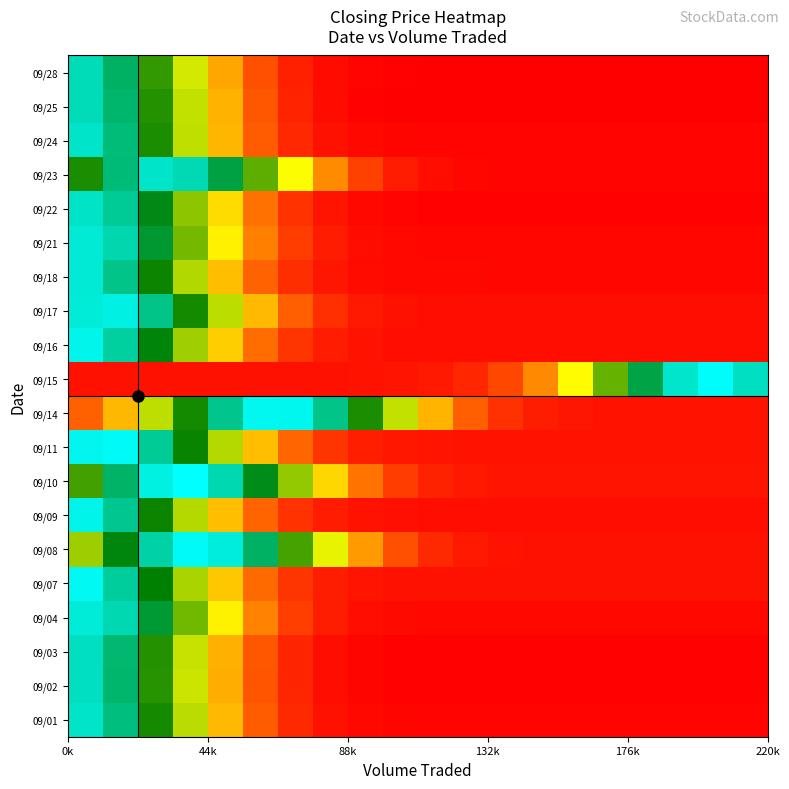

Reading right to left, list all the values displayed in this chart.

09/01: 223.1	223.1	223.1	223.1	223.1	223.1	223.1	223.1	223.1	223.2	223.4	224.4	227.4	235.0	251.3	280.8	324.8	377.3	424.3	449.0
09/02: 222.3	222.3	222.3	222.3	222.3	222.3	222.3	222.3	222.3	222.3	222.6	223.5	226.2	233.2	248.7	276.9	319.6	371.4	418.9	445.5
09/03: 222.3	222.3	222.3	222.3	222.3	222.3	222.3	222.3	222.3	222.4	222.7	223.6	226.4	233.6	249.3	278.0	321.0	373.0	420.2	446.0
09/04: 224.2	224.2	224.2	224.2	224.2	224.2	224.2	224.2	224.2	224.4	224.8	226.4	230.9	241.5	262.9	298.8	348.0	400.9	441.2	453.7
09/07: 227.1	227.1	227.1	227.1	227.1	227.1	227.1	227.1	227.1	227.1	227.4	228.4	231.3	238.8	255.2	285.1	330.1	384.6	434.2	461.6
09/08: 227.1	227.1	227.1	227.1	227.1	227.2	227.3	227.9	229.8	235.0	247.2	271.1	310.2	362.1	415.9	454.3	462.5	437.0	388.2	333.6
09/09: 226.4	226.4	226.4	226.4	226.4	226.4	226.4	226.4	226.4	226.4	226.7	227.6	230.4	237.5	253.3	282.4	326.4	380.4	430.3	458.8
09/10: 228.0	228.0	228.0	228.0	228.0	228.0	228.1	228.4	229.5	232.7	240.9	258.6	290.2	336.9	392.1	440.9	465.8	456.5	417.1	362.6
09/11: 227.8	227.8	227.8	227.8	227.8	227.8	227.8	227.8	227.9	228.1	229.0	231.6	238.5	254.0	282.6	326.5	380.9	432.3	462.8	460.2
09/14: 227.7	227.7	227.7	227.7	227.9	228.7	231.1	237.5	251.9	279.1	321.7	375.5	427.7	460.8	461.4	429.4	377.5	323.5	280.4	252.6
09/15: 445.4	464.7	449.6	406.6	351.7	301.7	265.6	244.3	233.9	229.5	228.0	227.6	227.5	227.4	227.4	227.4	227.4	227.4	227.4	227.4
09/16: 226.1	226.1	226.1	226.1	226.1	226.1	226.1	226.1	226.1	226.2	226.5	227.5	230.7	238.9	256.2	287.4	333.3	387.5	435.2	459.3
09/17: 225.9	225.9	225.9	225.9	225.9	225.9	225.9	225.9	225.9	226.2	227.0	229.7	236.7	252.1	280.5	324.0	377.5	427.6	456.7	453.3
09/18: 224.1	224.1	224.1	224.1	224.1	224.1	224.1	224.1	224.1	224.2	224.5	225.5	228.5	236.2	252.9	282.9	327.4	380.5	427.8	452.6
09/21: 223.8	223.8	223.8	223.8	223.8	223.8	223.8	223.8	223.9	224.0	224.4	226.0	230.4	241.1	262.4	298.2	347.1	399.8	440.0	452.5
09/22: 222.3	222.3	222.3	222.3	222.3	222.3	222.3	222.3	222.4	222.5	222.9	224.3	228.3	238.0	257.8	291.7	339.0	391.1	432.6	447.7
09/23: 222.9	222.9	222.9	222.9	222.9	222.9	223.0	223.1	223.7	225.6	230.8	242.8	266.2	304.2	354.2	405.5	441.6	448.2	422.7	375.5
09/24: 223.0	223.0	223.0	223.0	223.0	223.0	223.0	223.0	223.0	223.1	223.3	224.3	227.2	234.6	250.6	279.7	323.3	375.7	423.0	448.5
09/25: 221.3	221.3	221.3	221.3	221.3	221.3	221.3	221.3	221.3	221.4	221.6	222.6	225.5	233.0	249.2	278.3	321.6	373.1	419.1	443.1
09/28: 221.7	221.7	221.7	221.7	221.7	221.7	221.7	221.7	221.7	221.7	222.0	222.8	225.4	232.2	247.2	274.7	316.6	367.9	415.6	443.1